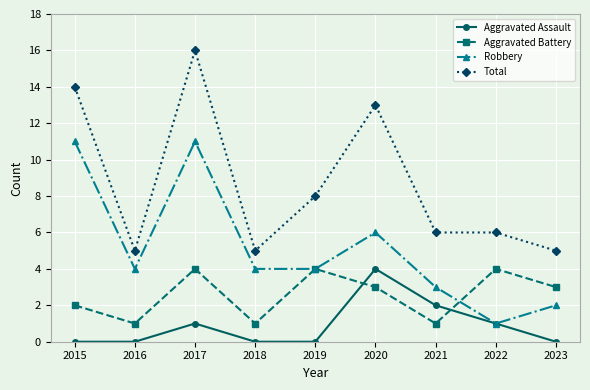

At which category is the sum across all series the highest?

2017